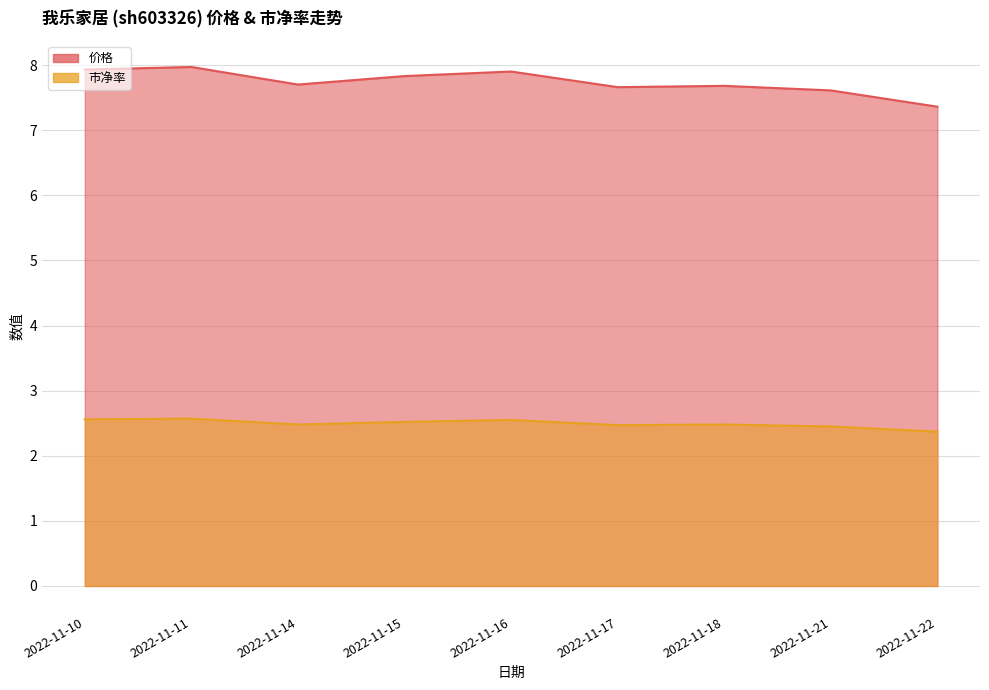

What is the spread (max minus min) of values at 2022-11-15?

5.3